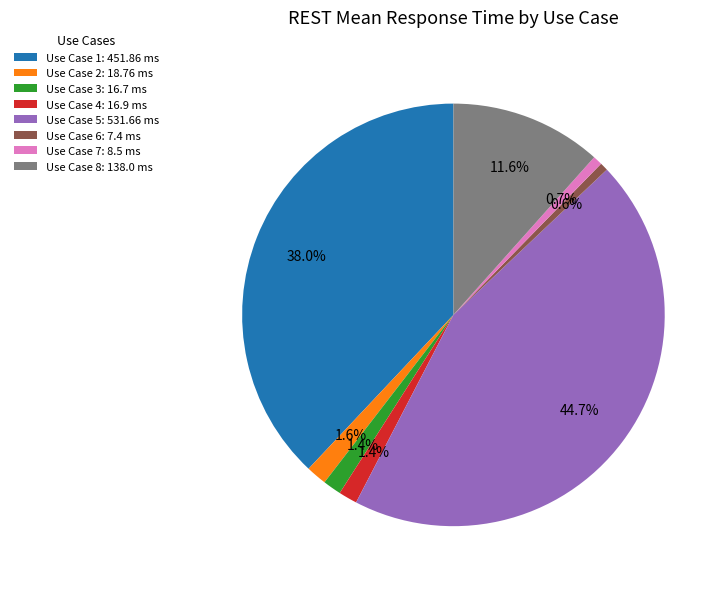

What percentage is the Use Case 1 slice, to the nearest percent?

38%